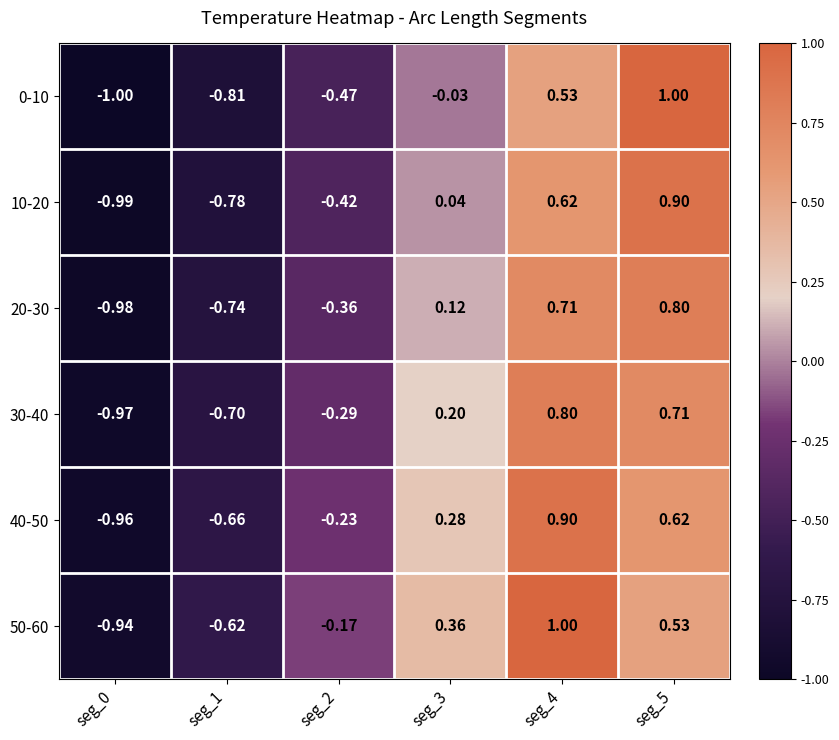

Is the value of 20-30 at seg_5 greater than the value of 10-20 at seg_1?

Yes